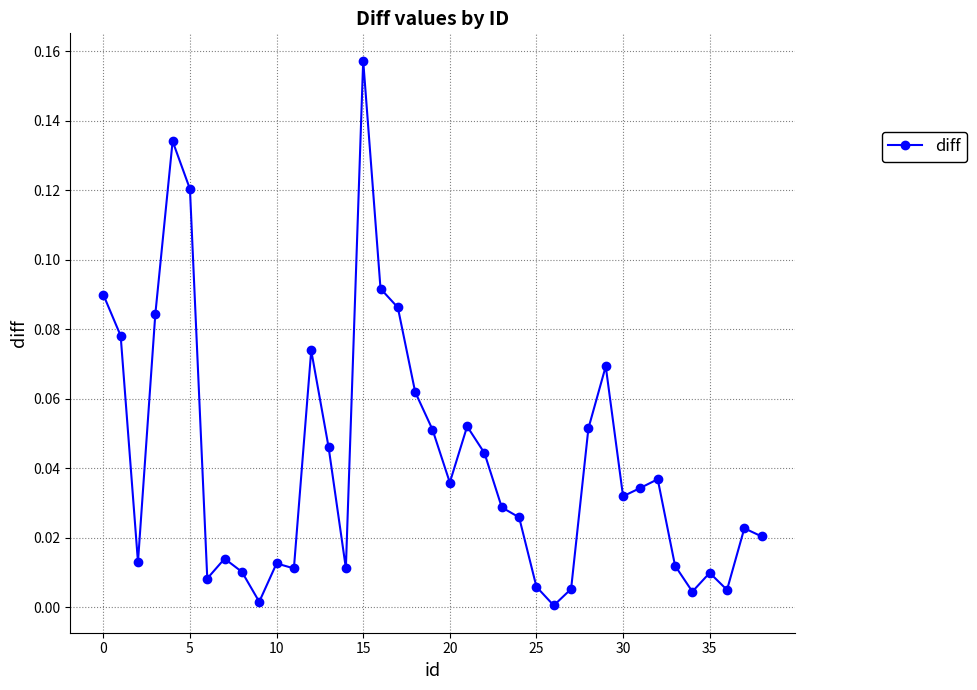

True or false: there are more than 1 points higher than both neighbors.

True